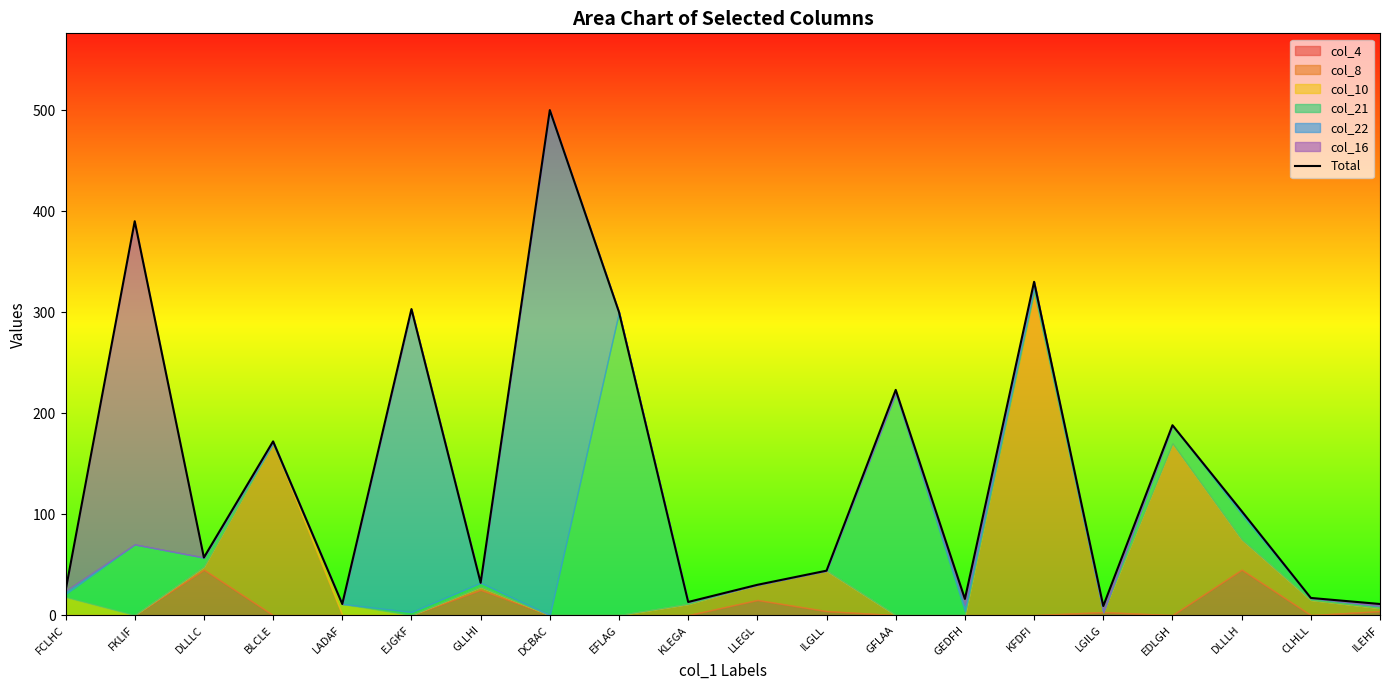

What is the sum of the values at DCBAC and EJGKF?

803